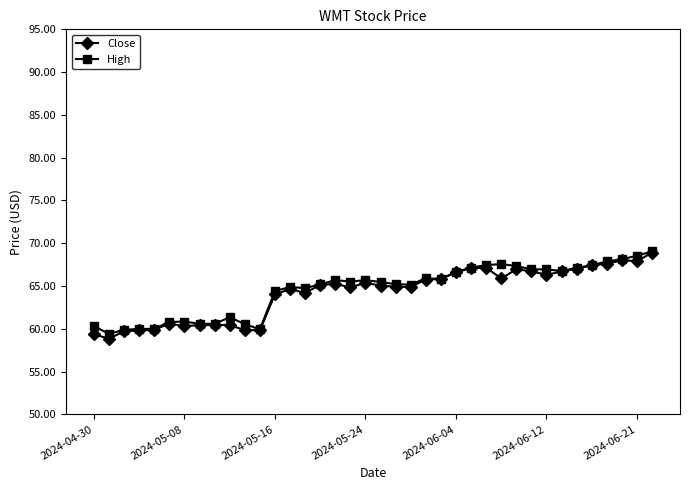

What is the value of the High point at the 13th from the left?

64.4